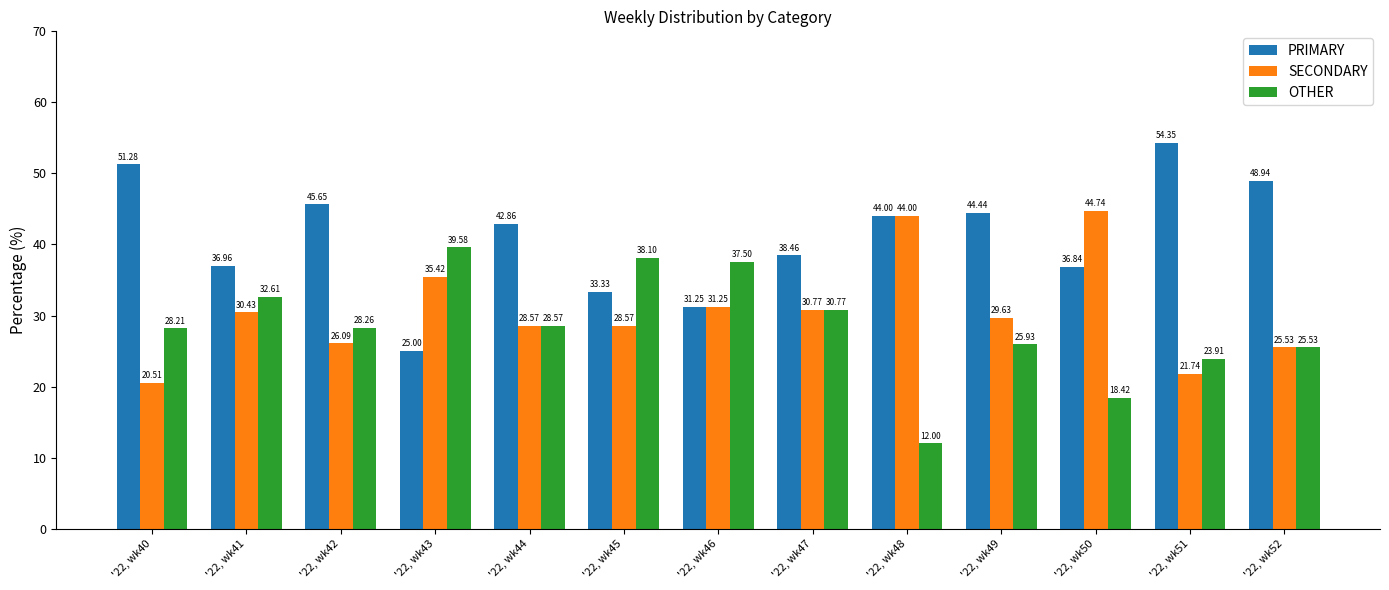

What is the sum of the SECONDARY values at '22, wk41 and '22, wk48?

74.4